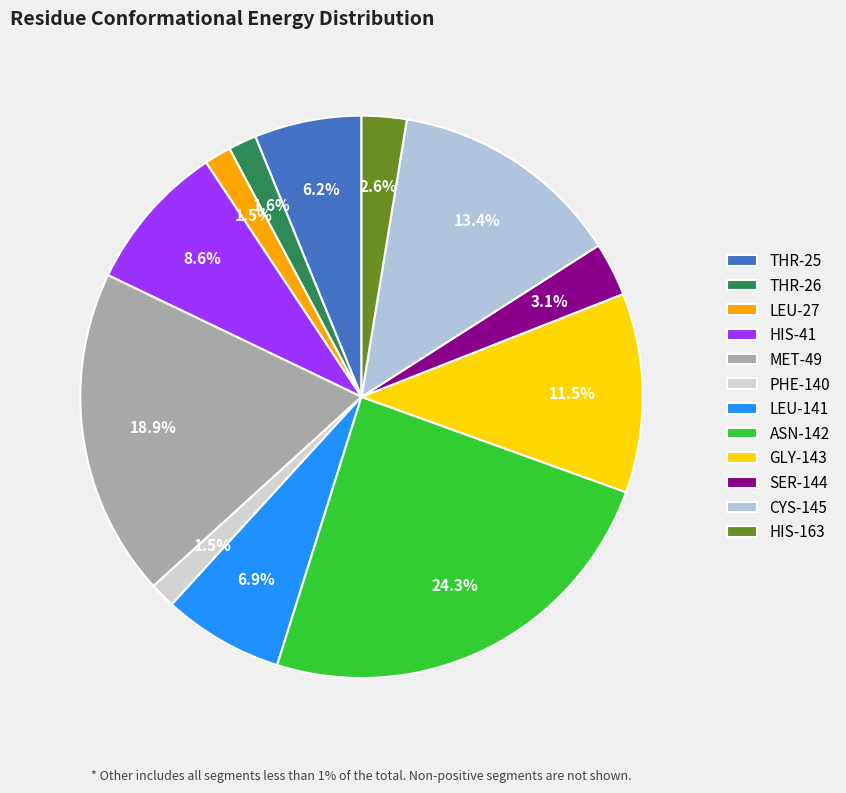

To the nearest percent, what is the average slice percentage?

8%